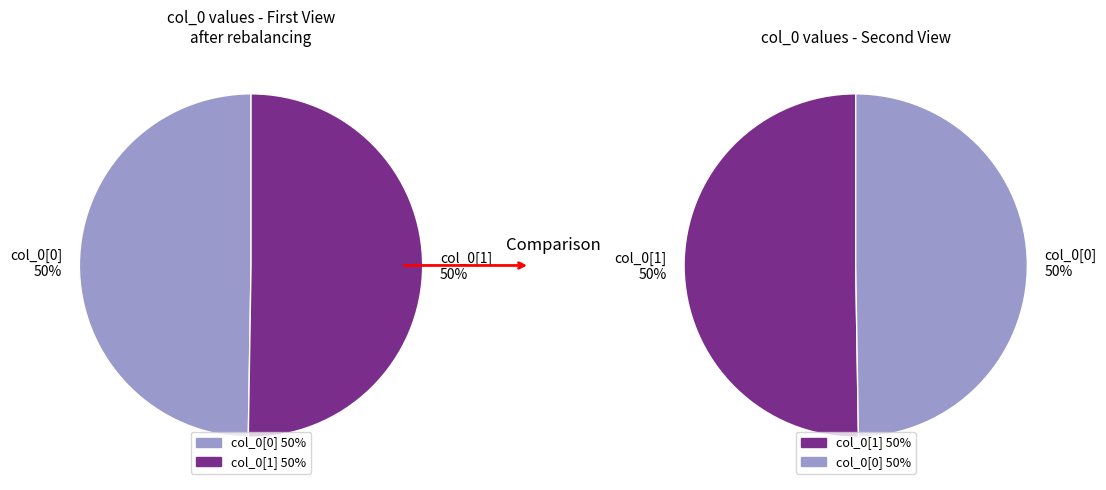

To the nearest percent, what is the average slice percentage?

50%